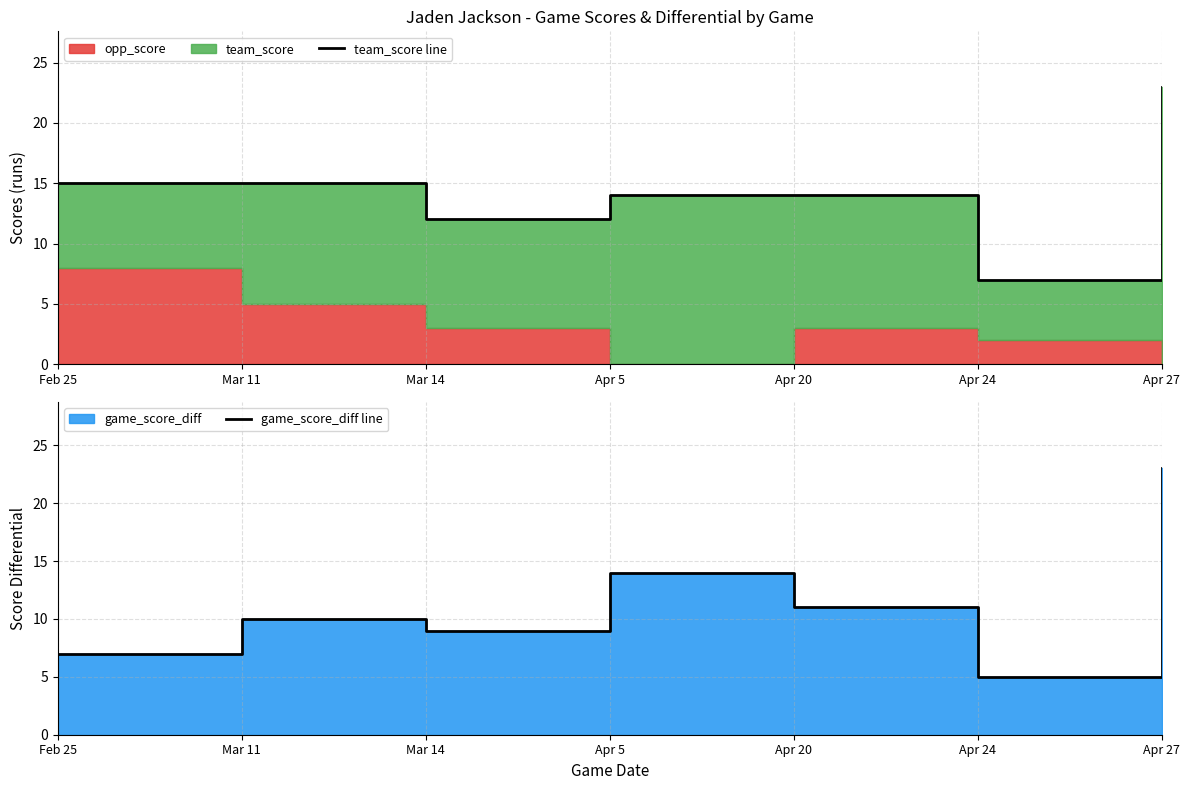

Reading right to left, extract all data points from this chart.

team_score line: Apr 27=23	Apr 24=7	Apr 20=14	Apr 5=14	Mar 14=12	Mar 11=15	Feb 25=15
game_score_diff line: Apr 27=23	Apr 24=5	Apr 20=11	Apr 5=14	Mar 14=9	Mar 11=10	Feb 25=7